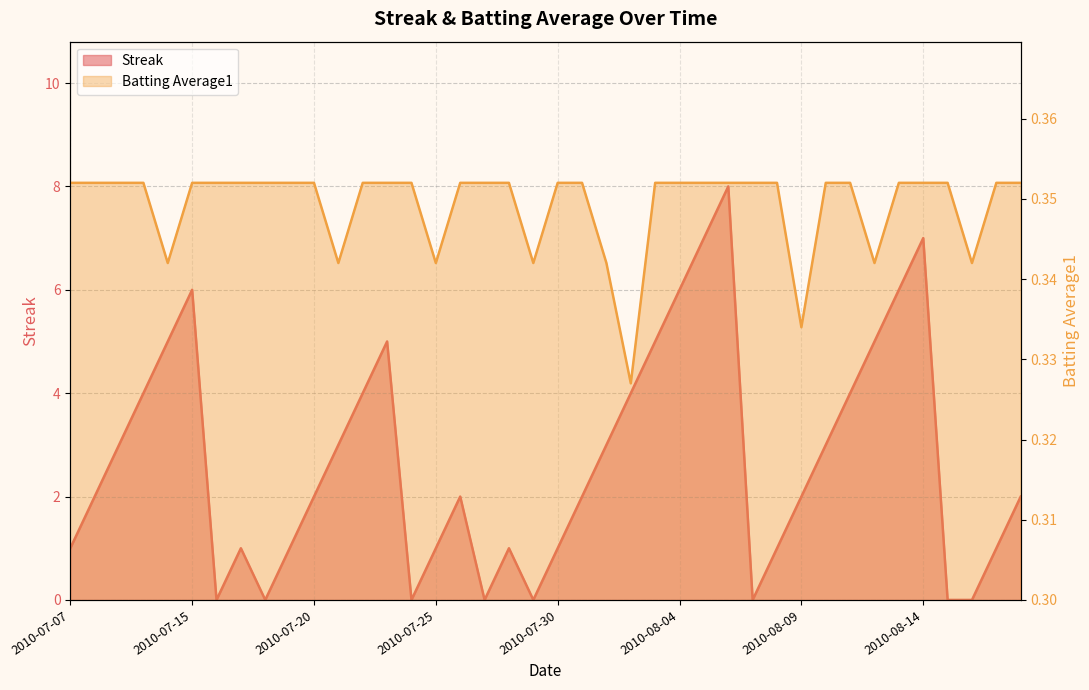

Reading left to right, extract all data points from this chart.

Streak: 2010-07-07=1.0	2010-07-08=2.0	2010-07-09=3.0	2010-07-10=4.0	2010-07-11=5.0	2010-07-15=6.0	2010-07-16=0.0	2010-07-17=1.0	2010-07-18=0.0	2010-07-19=1.0	2010-07-20=2.0	2010-07-21=3.0	2010-07-22=4.0	2010-07-23=5.0	2010-07-24=0.0	2010-07-25=1.0	2010-07-26=2.0	2010-07-27=0.0	2010-07-28=1.0	2010-07-29=0.0	2010-07-30=1.0	2010-07-31=2.0	2010-08-01=3.0	2010-08-02=4.0	2010-08-03=5.0	2010-08-04=6.0	2010-08-05=7.0	2010-08-06=8.0	2010-08-07=0.0	2010-08-08=1.0	2010-08-09=2.0	2010-08-10=3.0	2010-08-11=4.0	2010-08-12=5.0	2010-08-13=6.0	2010-08-14=7.0	2010-08-15=0.0	2010-08-16=0.0	2010-08-17=1.0	2010-08-18=2.0
Batting Average1: 2010-07-07=0.4	2010-07-08=0.4	2010-07-09=0.4	2010-07-10=0.4	2010-07-11=0.3	2010-07-15=0.4	2010-07-16=0.4	2010-07-17=0.4	2010-07-18=0.4	2010-07-19=0.4	2010-07-20=0.4	2010-07-21=0.3	2010-07-22=0.4	2010-07-23=0.4	2010-07-24=0.4	2010-07-25=0.3	2010-07-26=0.4	2010-07-27=0.4	2010-07-28=0.4	2010-07-29=0.3	2010-07-30=0.4	2010-07-31=0.4	2010-08-01=0.3	2010-08-02=0.3	2010-08-03=0.4	2010-08-04=0.4	2010-08-05=0.4	2010-08-06=0.4	2010-08-07=0.4	2010-08-08=0.4	2010-08-09=0.3	2010-08-10=0.4	2010-08-11=0.4	2010-08-12=0.3	2010-08-13=0.4	2010-08-14=0.4	2010-08-15=0.4	2010-08-16=0.3	2010-08-17=0.4	2010-08-18=0.4